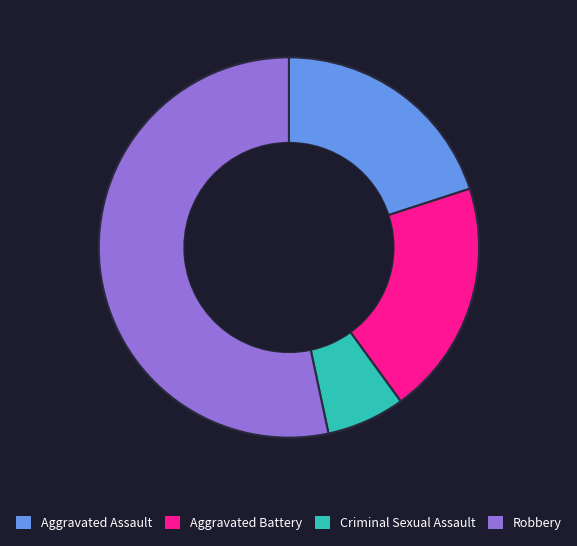

Is Criminal Sexual Assault the majority of the pie?

No